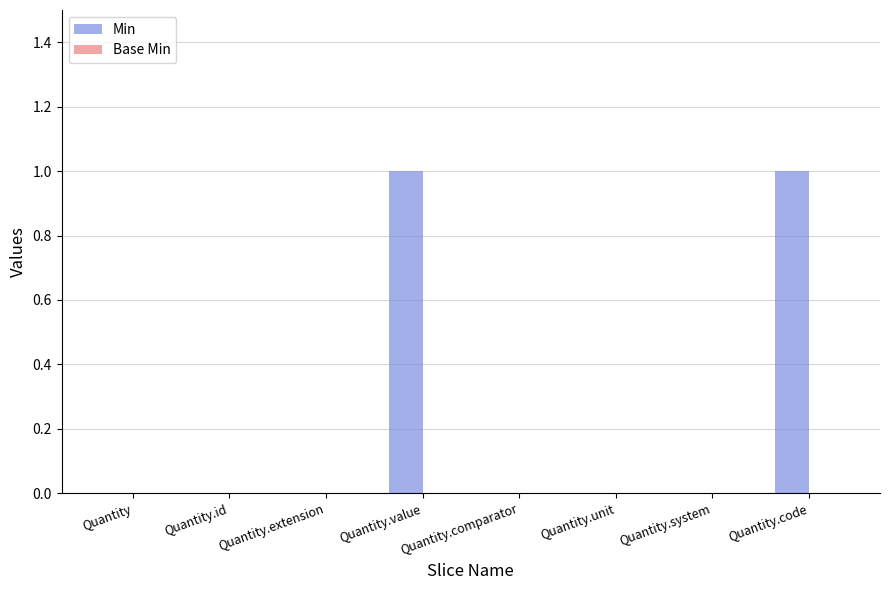

What is the change in value from Quantity to Quantity.value?

+1